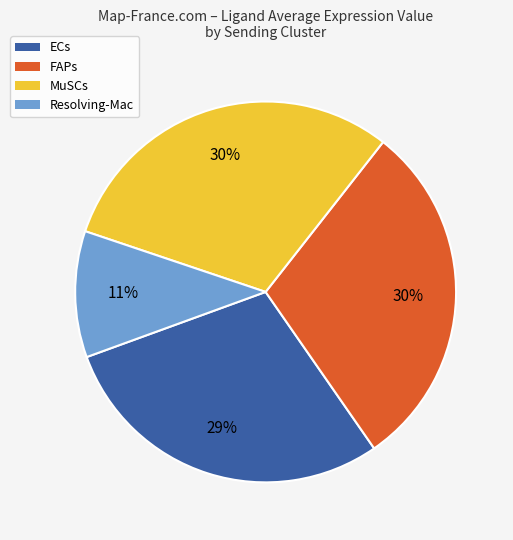

What percentage is the ECs slice, to the nearest percent?

29%